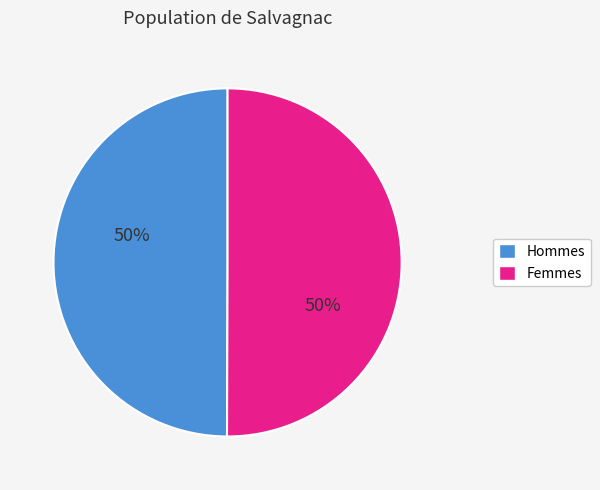

Combined, do Hommes and Femmes account for over 50%?

Yes